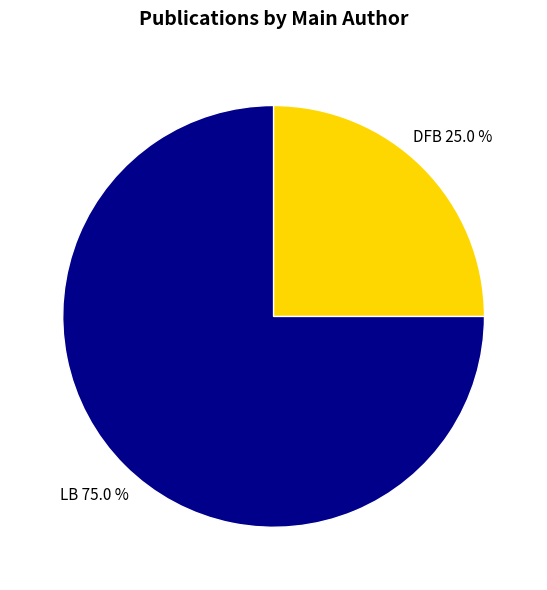

Does any single category account for the majority?

Yes